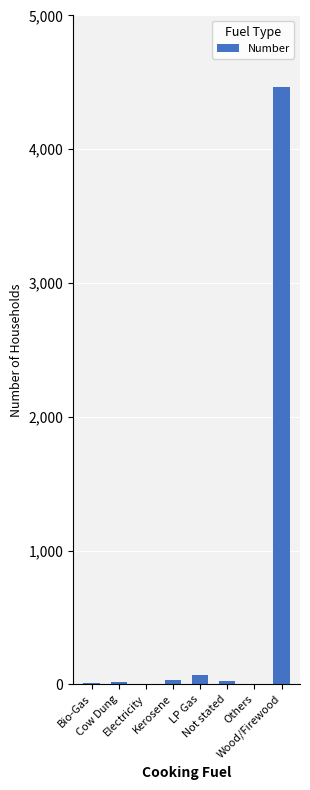

What is the maximum value shown in the chart?

4468